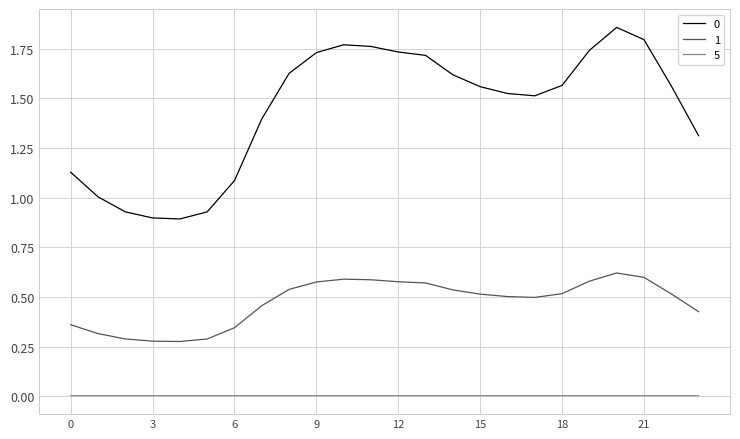

True or false: 5 and 0 intersect in this chart.

False